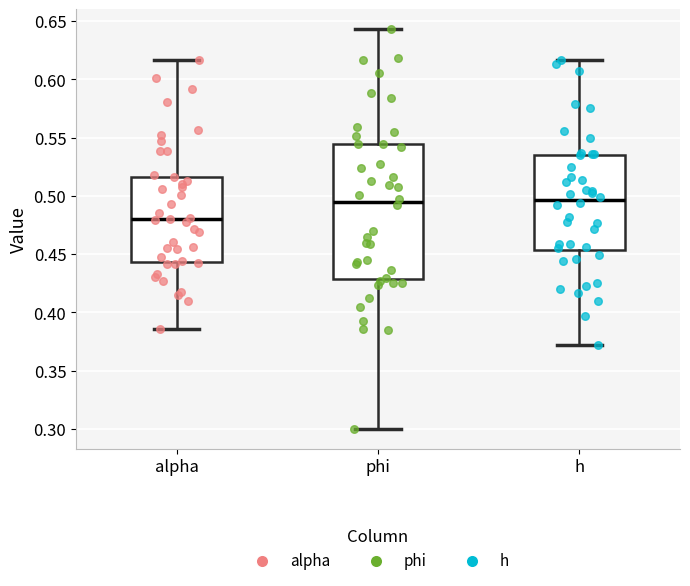

Reading left to right, read every box against the y-axis: the position of its median line, the range the box covers, and the ends of its whiskers. The values are not printed on the chart, so give them approximately, as read against the axis.

alpha: median 0.480, box 0.445 to 0.515, whiskers 0.385 to 0.615
phi: median 0.495, box 0.430 to 0.545, whiskers 0.300 to 0.645
h: median 0.495, box 0.455 to 0.535, whiskers 0.370 to 0.615